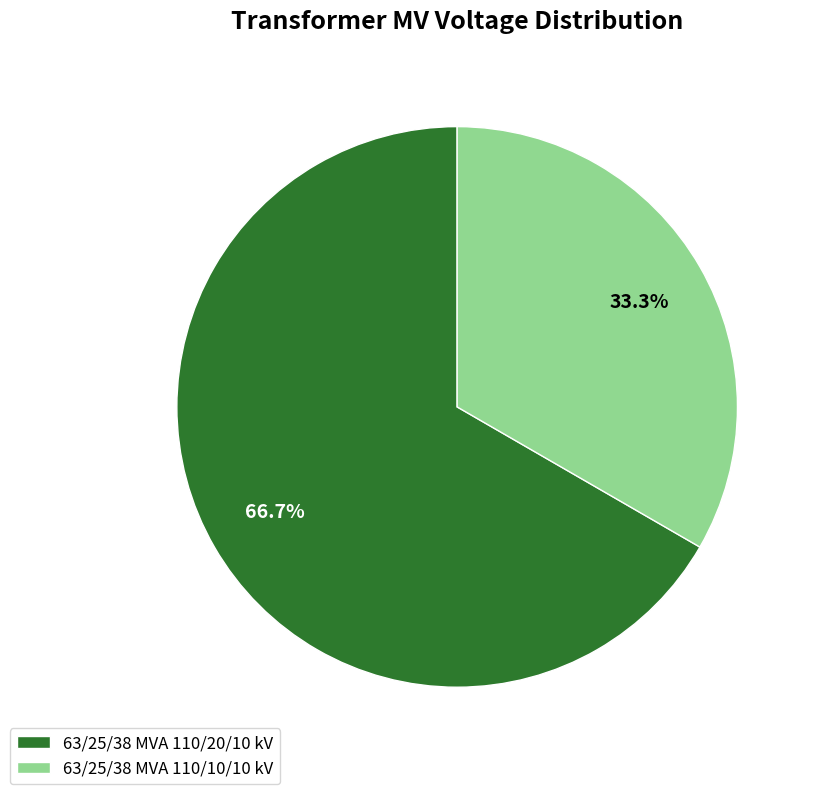

Approximately how many times larger is the value at 63/25/38 MVA 110/10/10 kV compared to 63/25/38 MVA 110/20/10 kV?

0.5